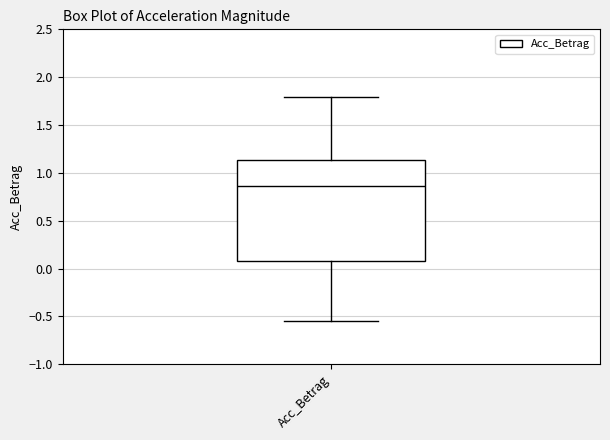

Where is the upper edge of the box for Acc_Betrag on the y-axis? The values are not printed on the chart, so give them approximately, as read against the axis.

1.15